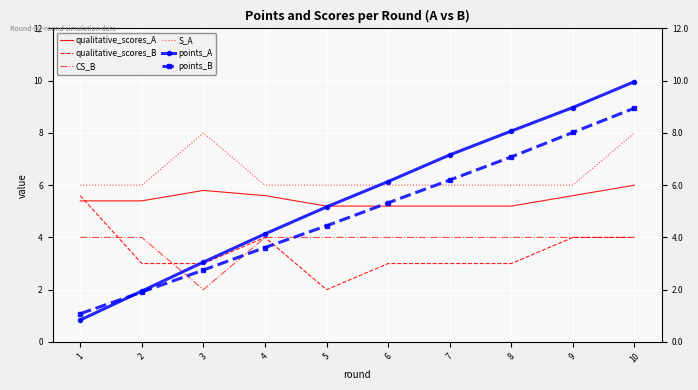

How many interior local valleys does the CS_B series have?

1